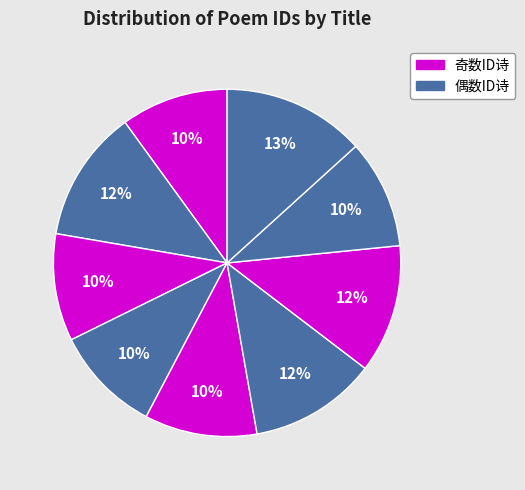

Is there a majority slice in this chart?

No